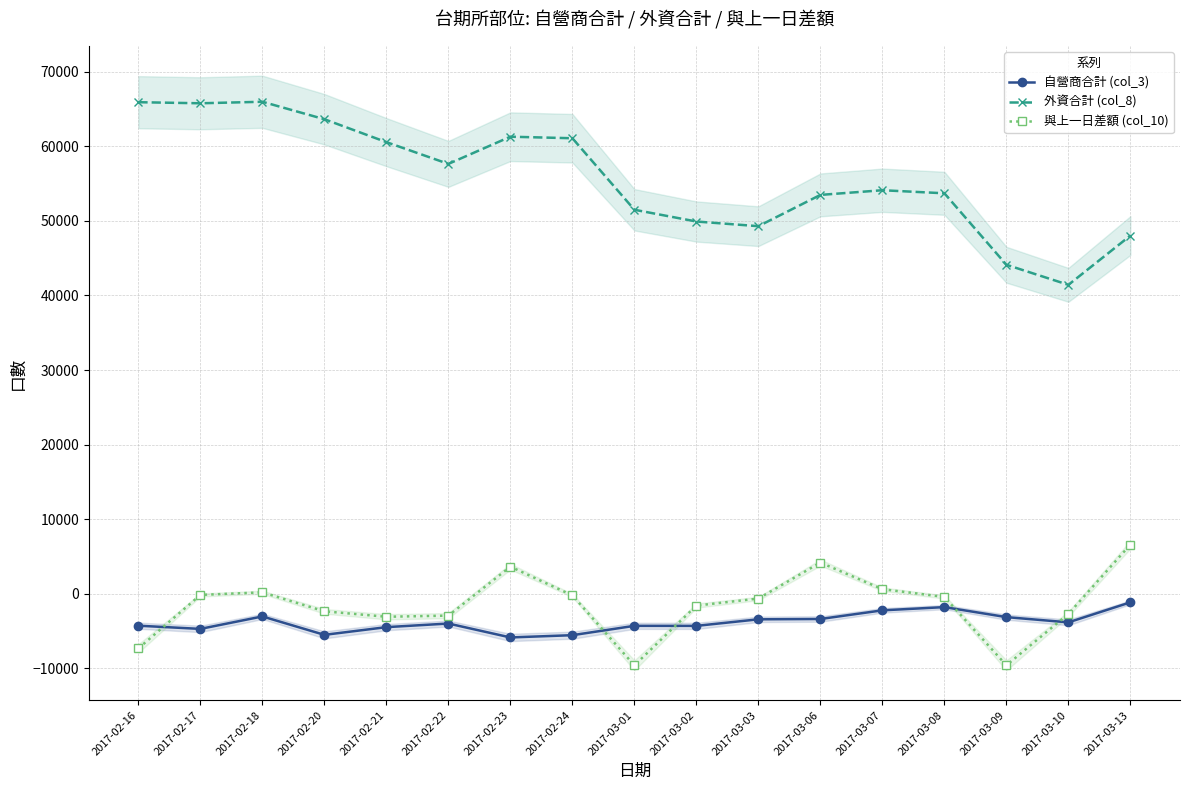

The 外資合計 (col_8) series shows 17016.2 at 2017-02-20. True or false?

False